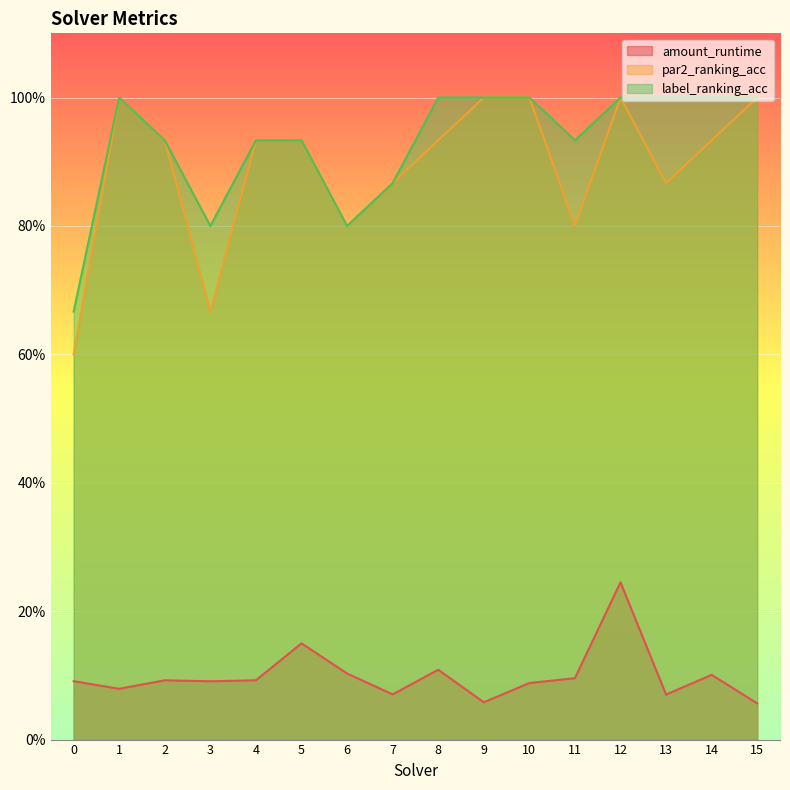

True or false: label_ranking_acc and par2_ranking_acc cross at least once.

False